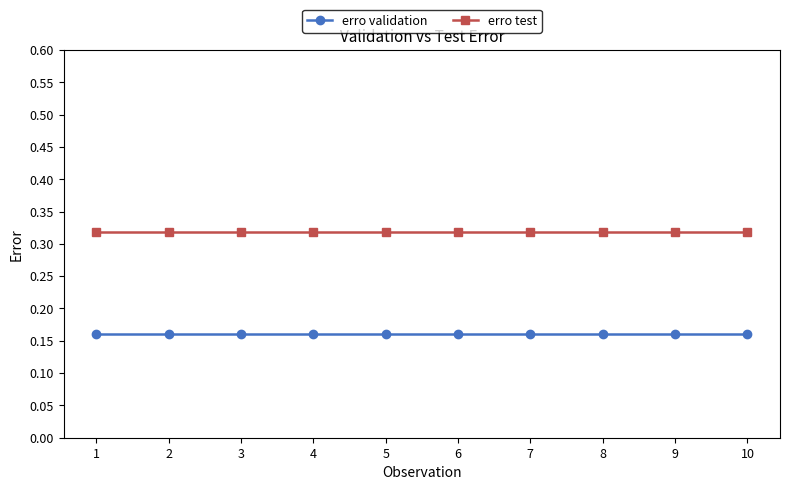

True or false: erro validation and erro test intersect in this chart.

False